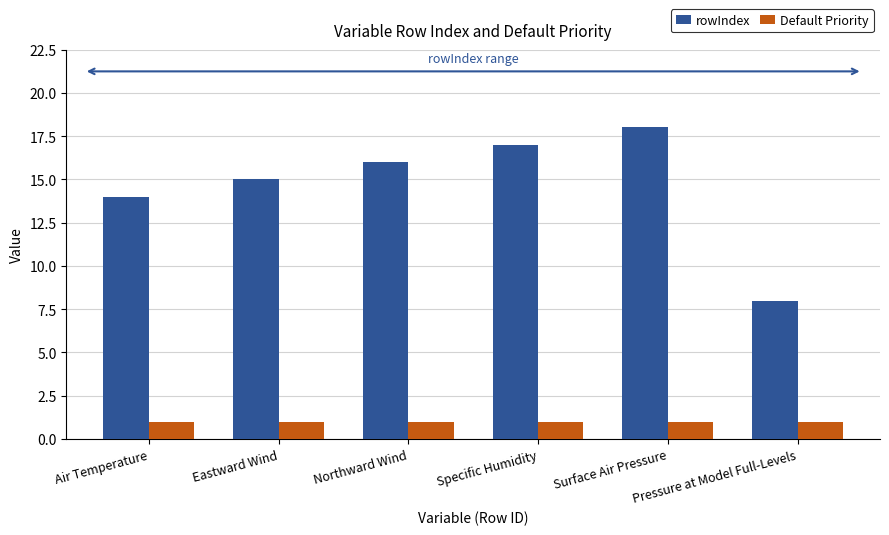

Reading left to right, extract all data points from this chart.

rowIndex: Air Temperature=14	Eastward Wind=15	Northward Wind=16	Specific Humidity=17	Surface Air Pressure=18	Pressure at Model Full-Levels=8
Default Priority: Air Temperature=1	Eastward Wind=1	Northward Wind=1	Specific Humidity=1	Surface Air Pressure=1	Pressure at Model Full-Levels=1